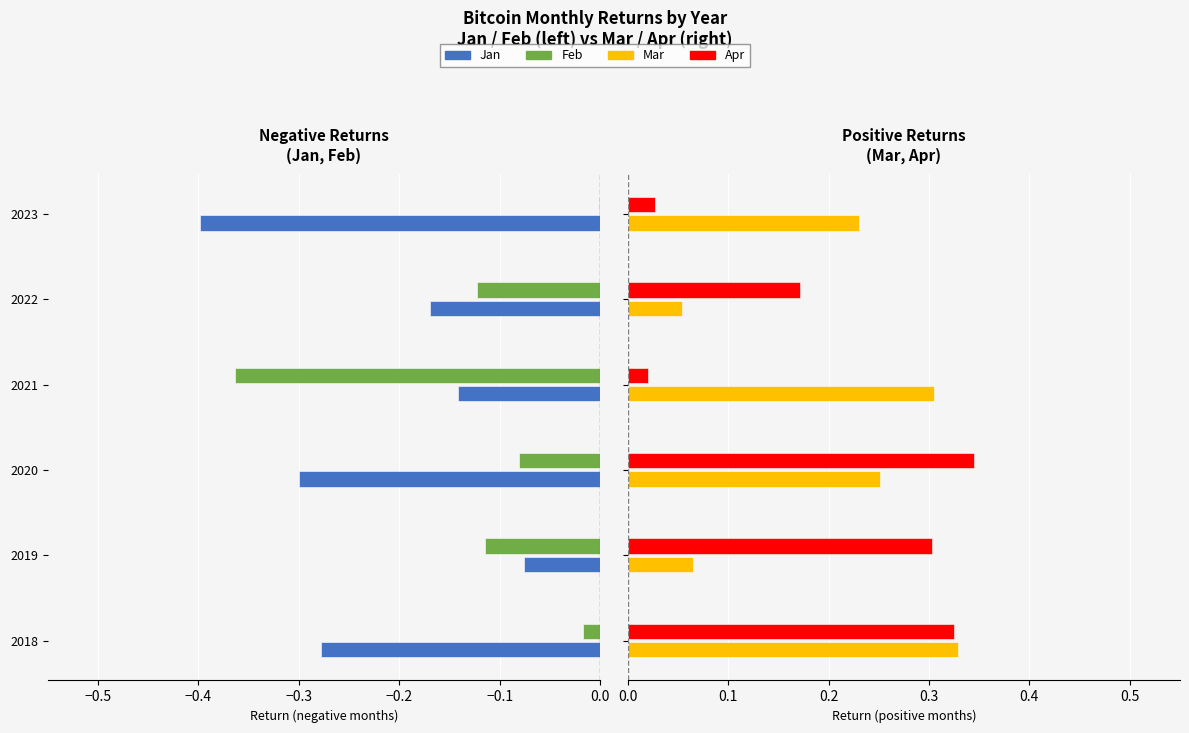

What is the sum of all Mar values?

1.2